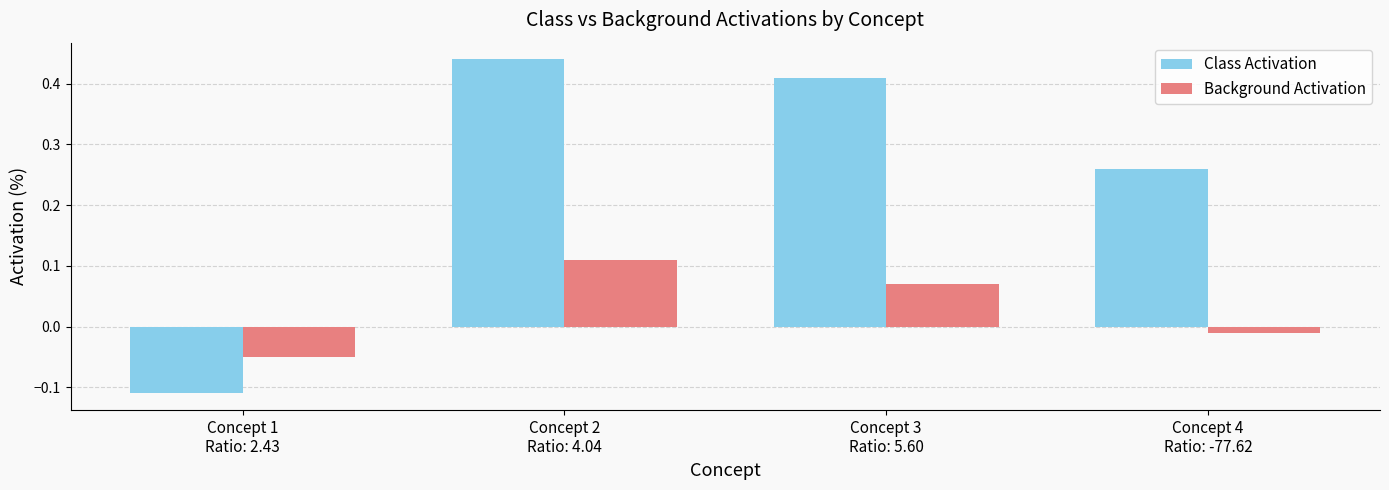

Rank the categories by Class Activation value from highest to lowest.

Concept 2
Ratio: 4.04, Concept 3
Ratio: 5.60, Concept 4
Ratio: -77.62, Concept 1
Ratio: 2.43